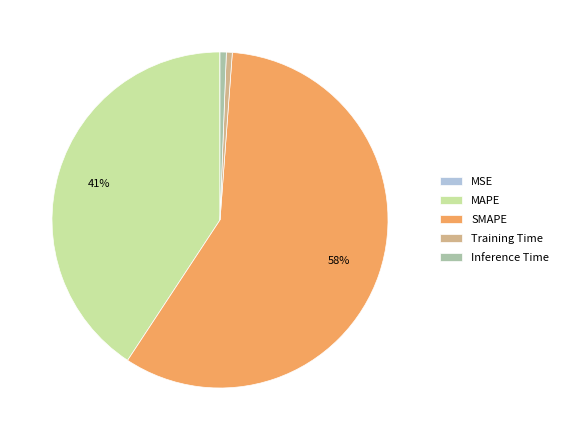

True or false: SMAPE accounts for 58% of the total.

True